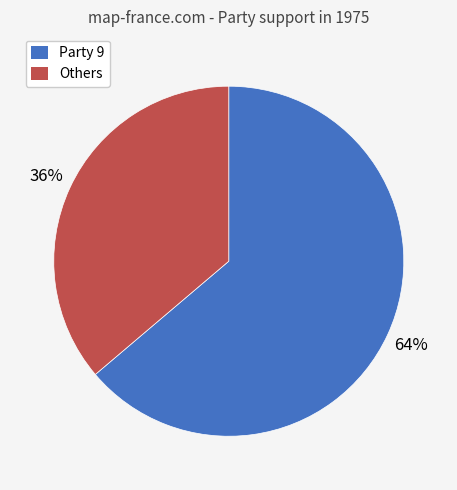

To the nearest percent, what is the difference between the largest and smallest slice percentages?

28%